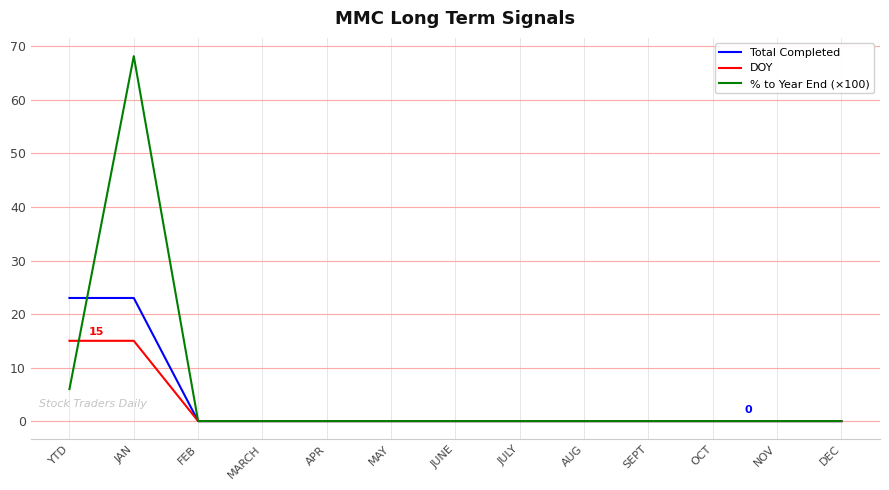

The value of % to Year End (×100) at OCT is 0.0. True or false?

True